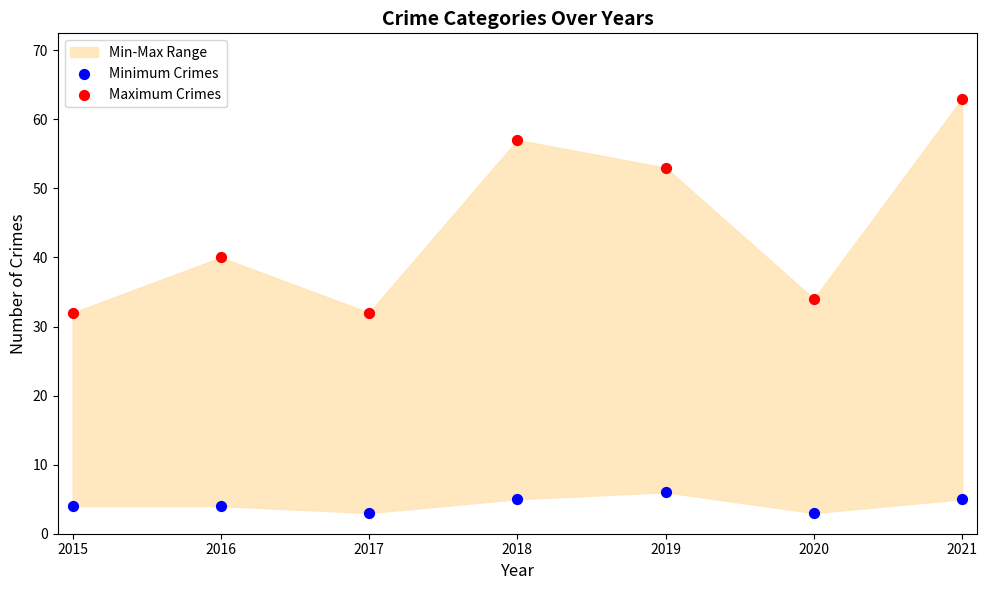

Which series contains the lowest Y value?

Minimum Crimes